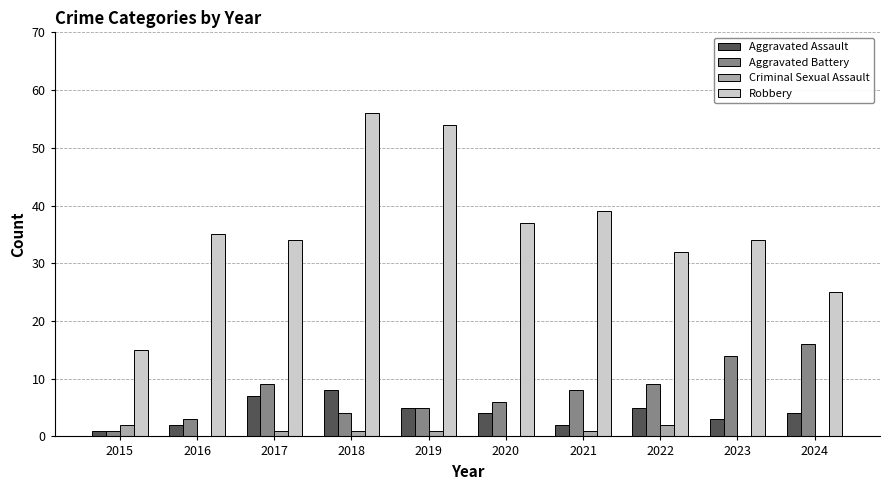

Reading left to right, list all the values displayed in this chart.

Aggravated Assault: 1	2	7	8	5	4	2	5	3	4
Aggravated Battery: 1	3	9	4	5	6	8	9	14	16
Criminal Sexual Assault: 2	0	1	1	1	0	1	2	0	0
Robbery: 15	35	34	56	54	37	39	32	34	25